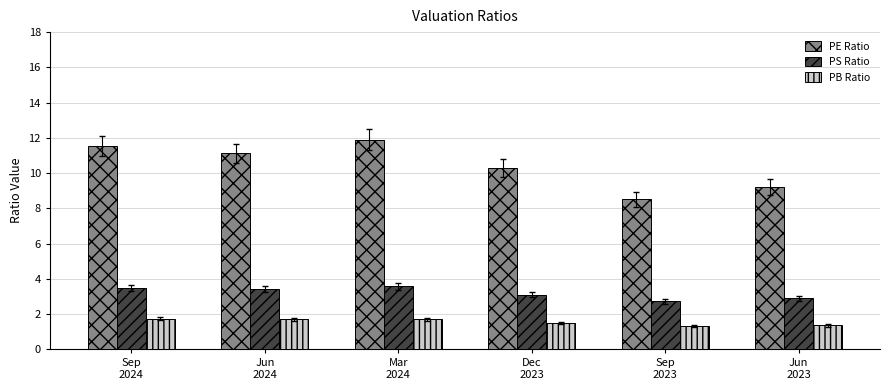

Which series has the widest spread of values?

PE Ratio